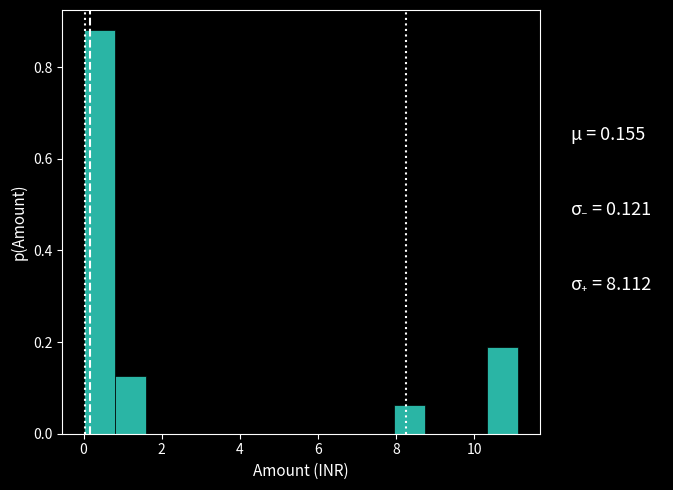

Around what value on the x-axis is the tallest bar? Give the approximate position of its centre, as read against the axis.

0.4